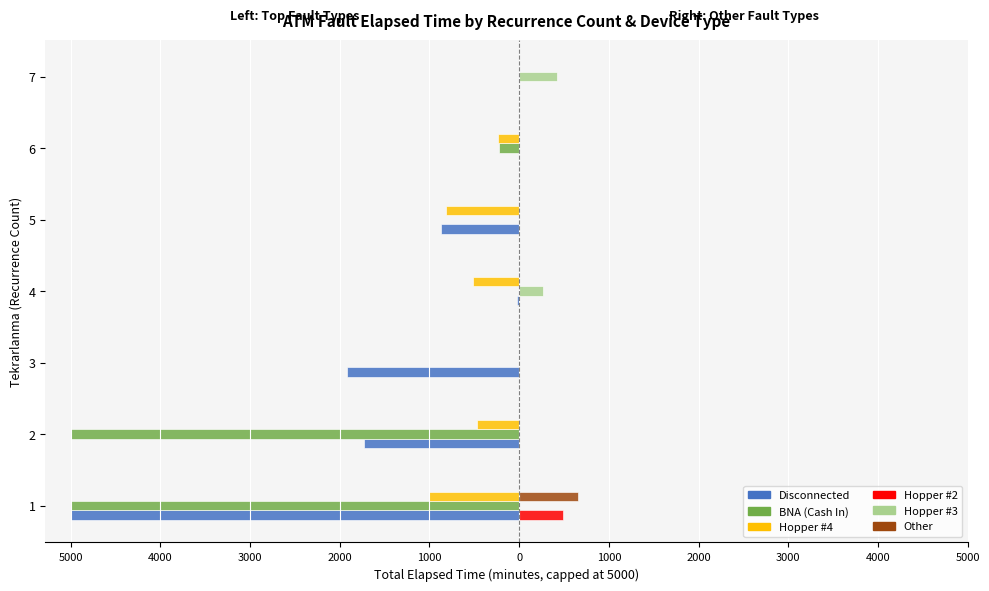

What is the maximum value for Hopper #3?

425